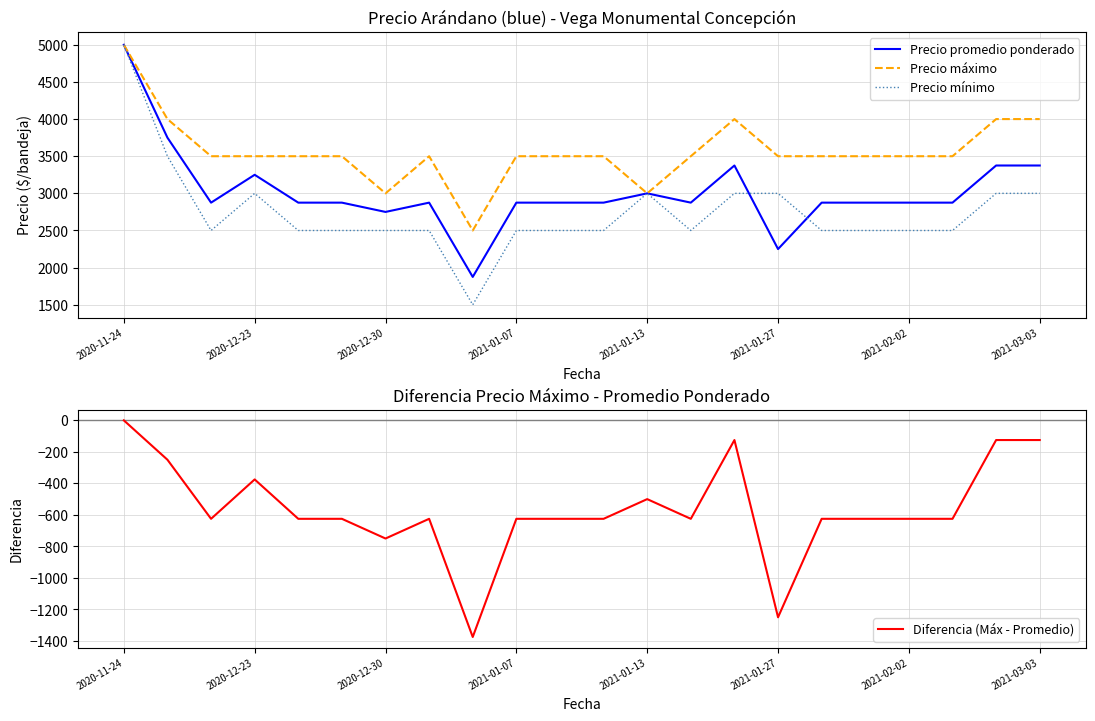

Is it true that Diferencia (Máx - Promedio) equals -530 at 8?

False